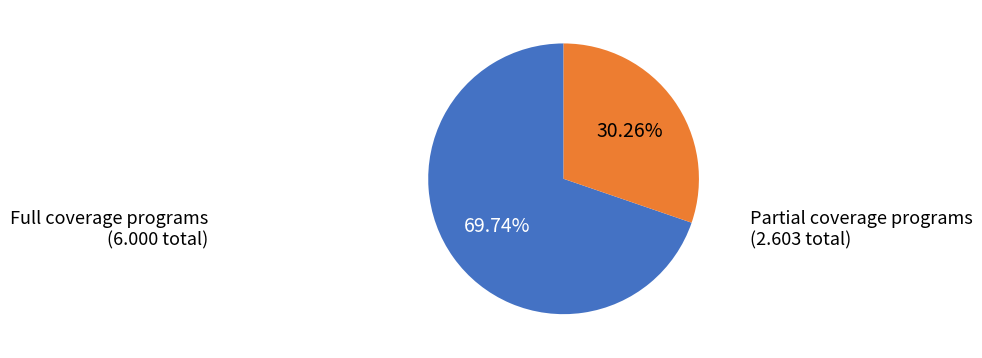

Is there a majority slice in this chart?

Yes